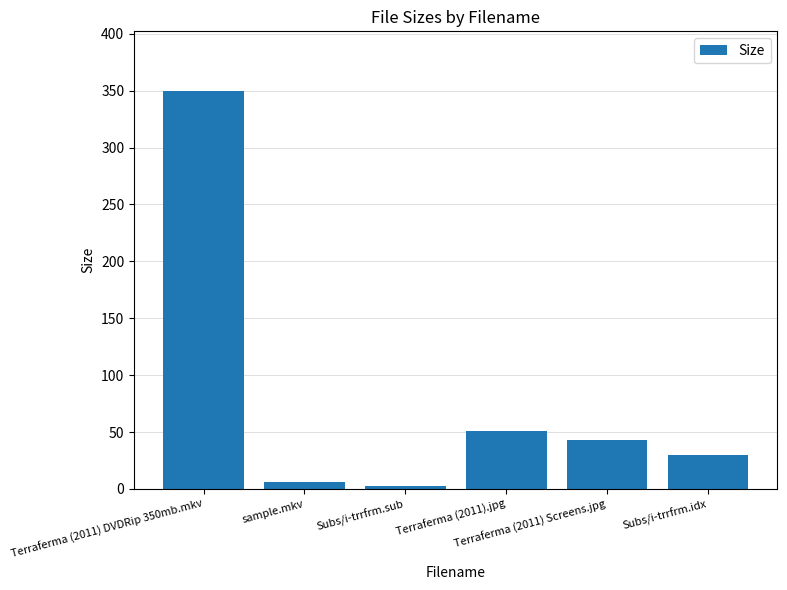

Count the number of categories in the chart.

6